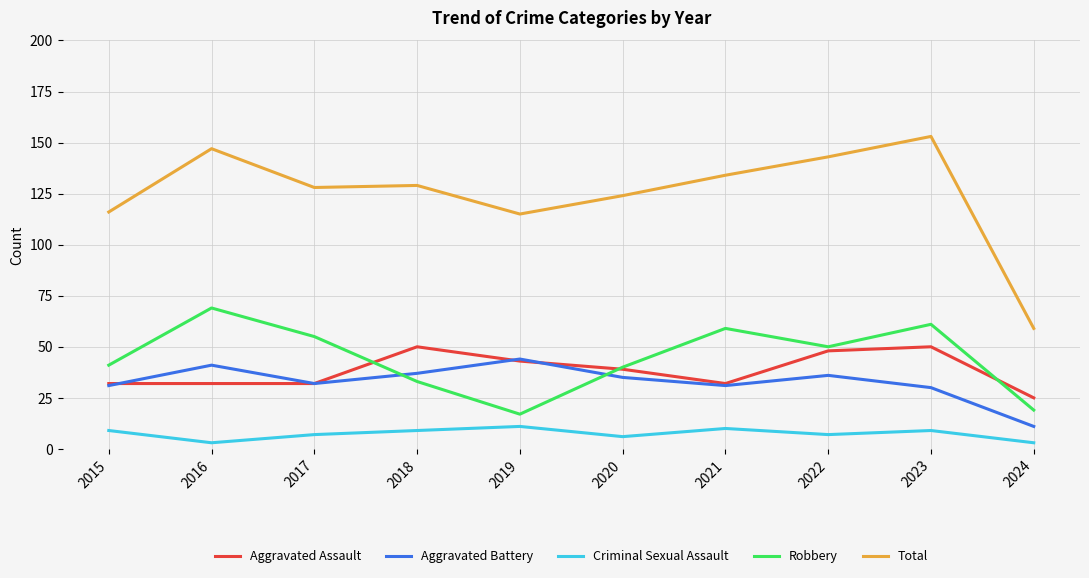

What is the maximum value for Aggravated Battery?

44